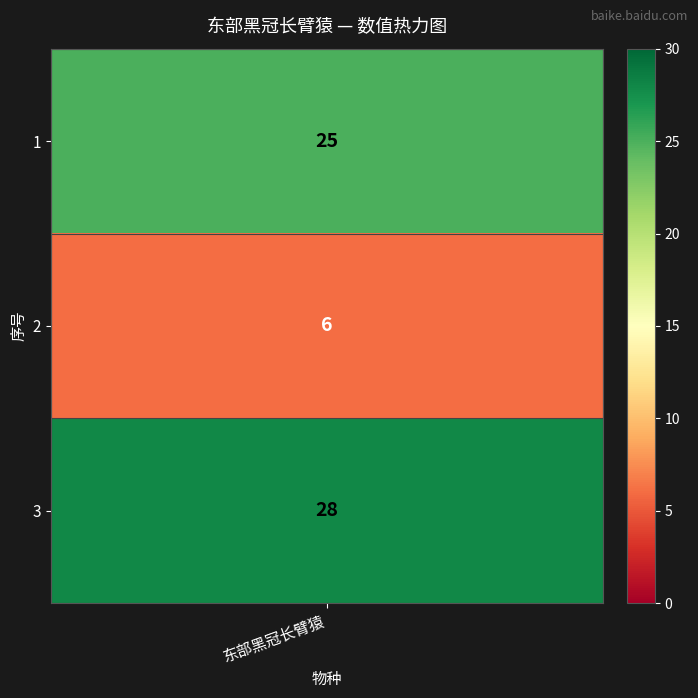

What is the minimum value shown in the chart?

6